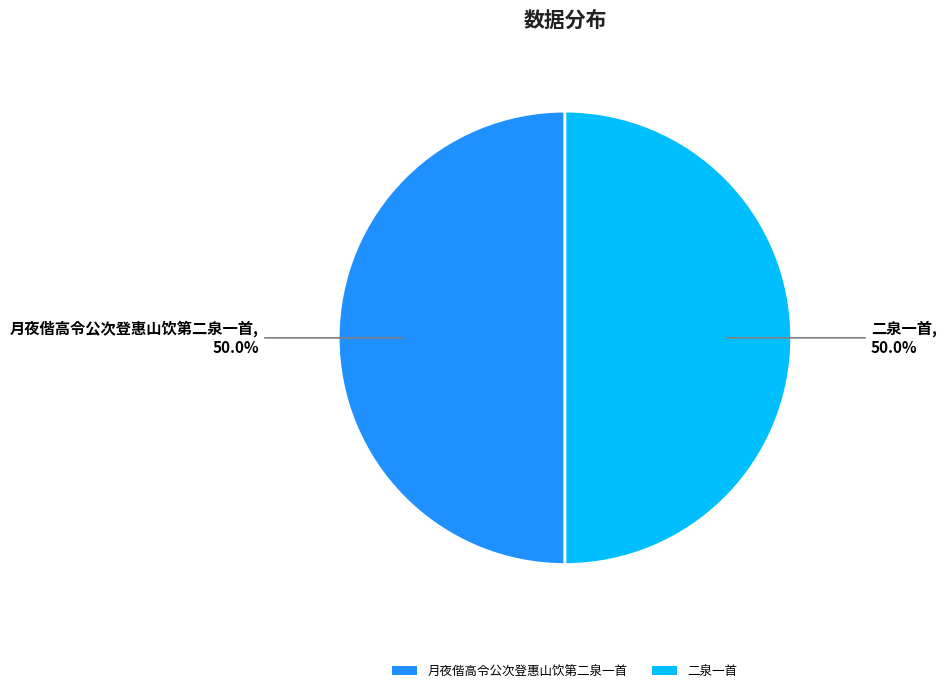

What is the ratio of the value at 月夜偕高令公次登惠山饮第二泉一首 to the value at 二泉一首?

1.0